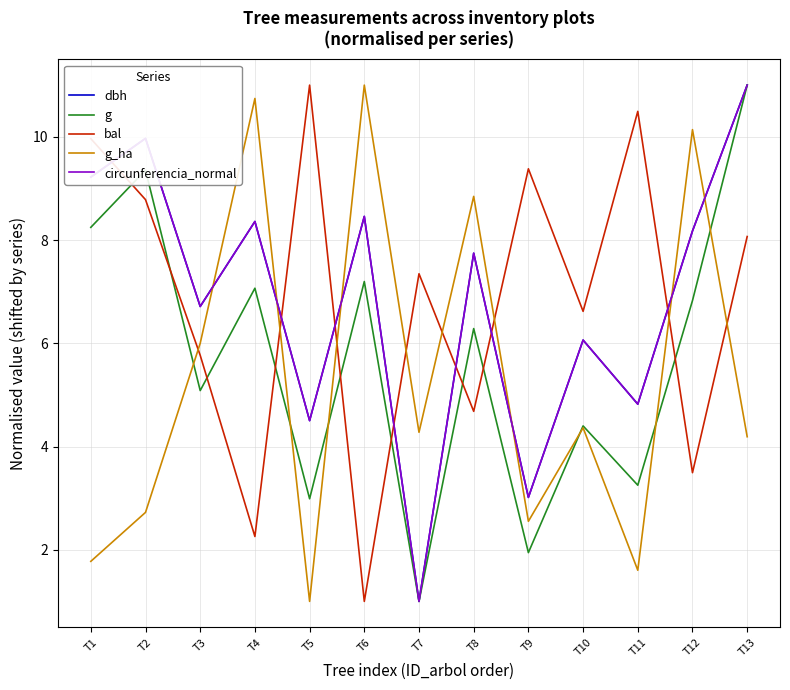

The bal series shows 4.7 at T8. True or false?

True